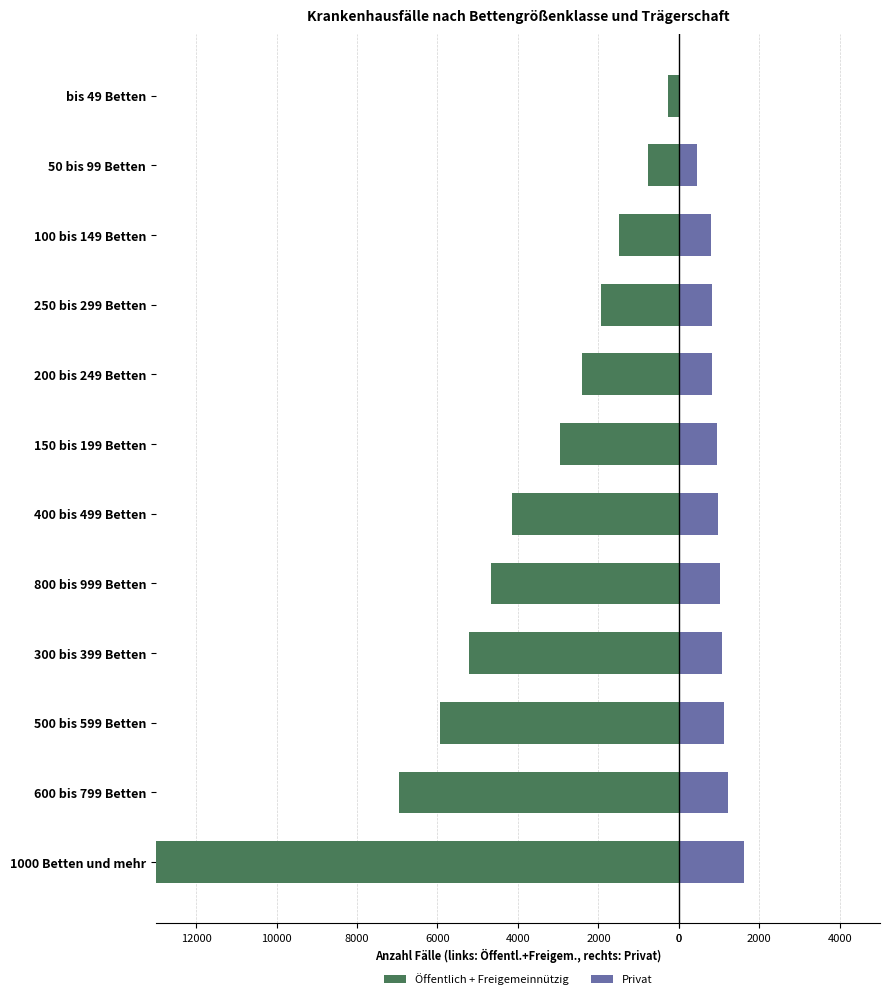

Is the value of Öffentlich + Freigemeinnützig at 500 bis 599 Betten greater than the value of Privat at 250 bis 299 Betten?

No